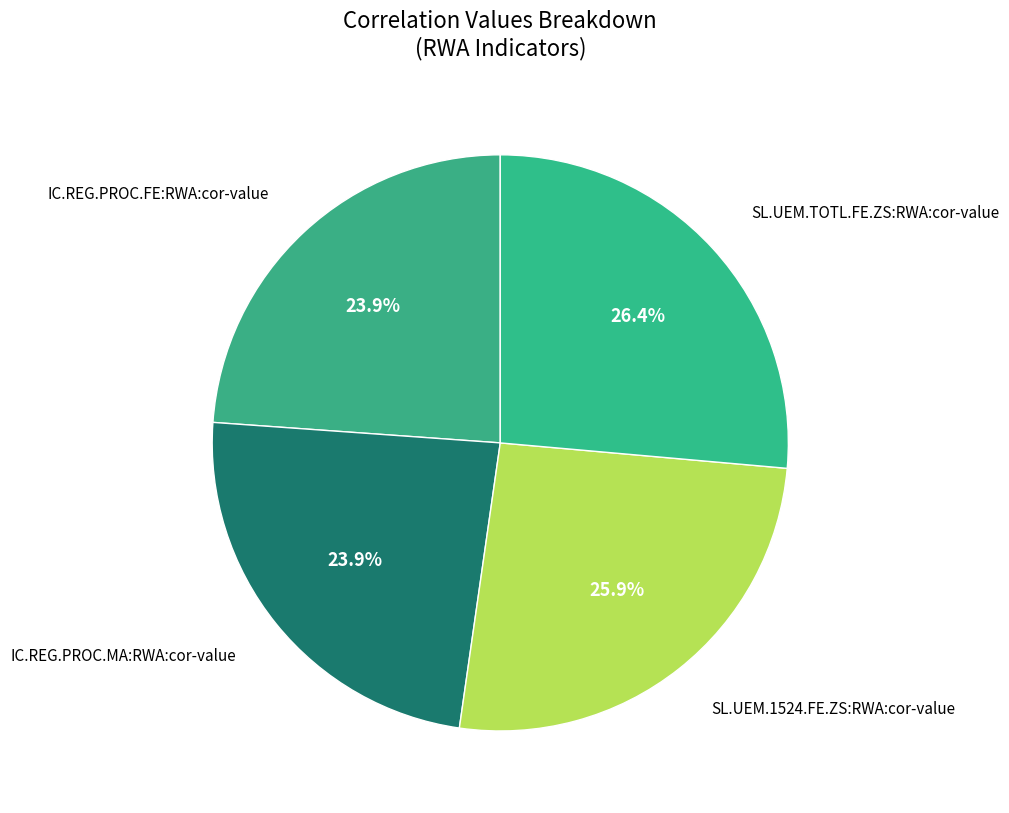

Count the number of slices in the pie.

4